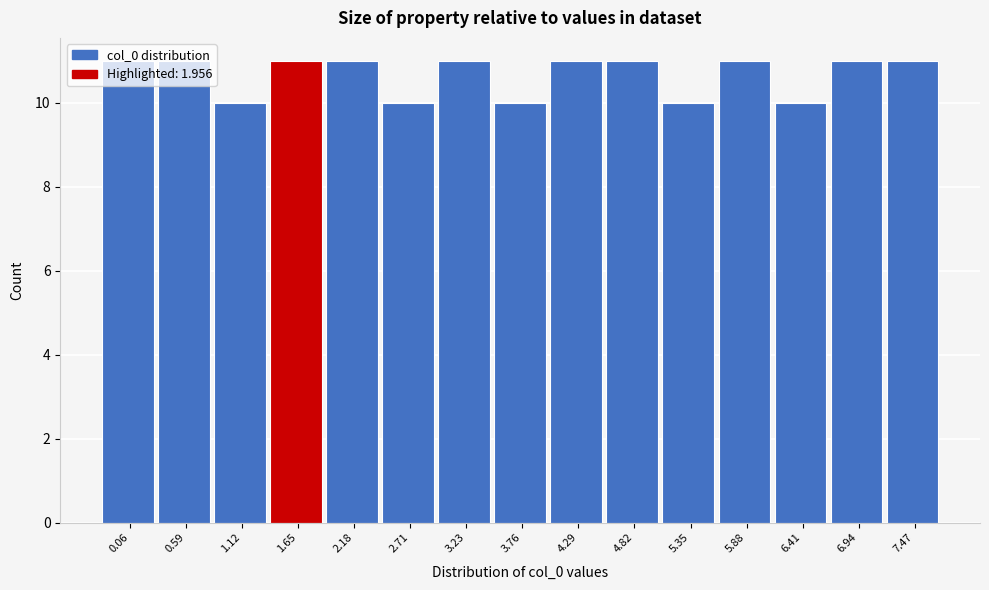

What is the sum of the values at 3.23 and 2.71?

21